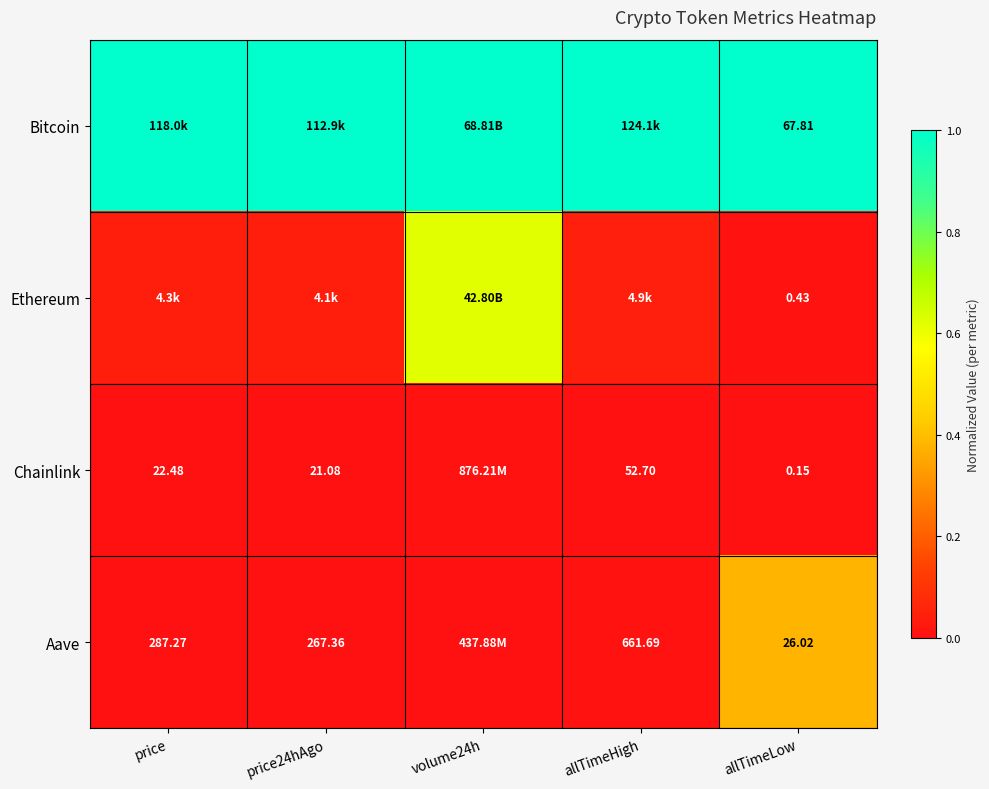

At how many categories does at least one series exceed 0?

5